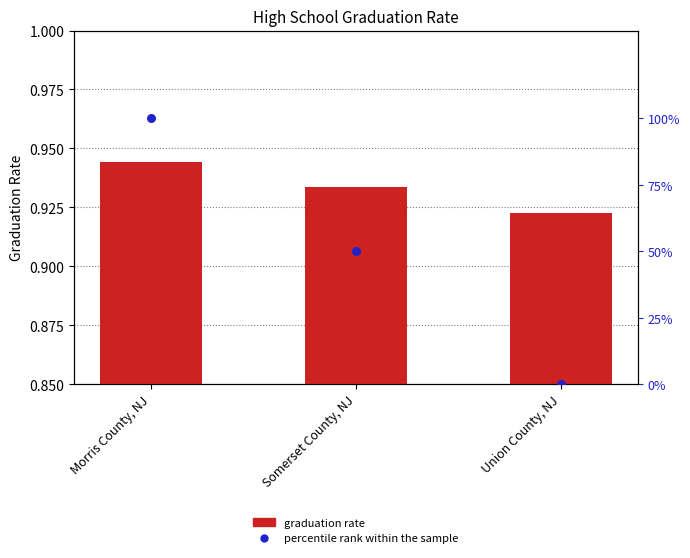

At which category is the sum across all series the highest?

Morris County, NJ